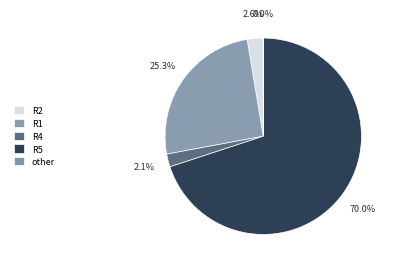

To the nearest percent, what is the difference between the largest and smallest slice percentages?

70%